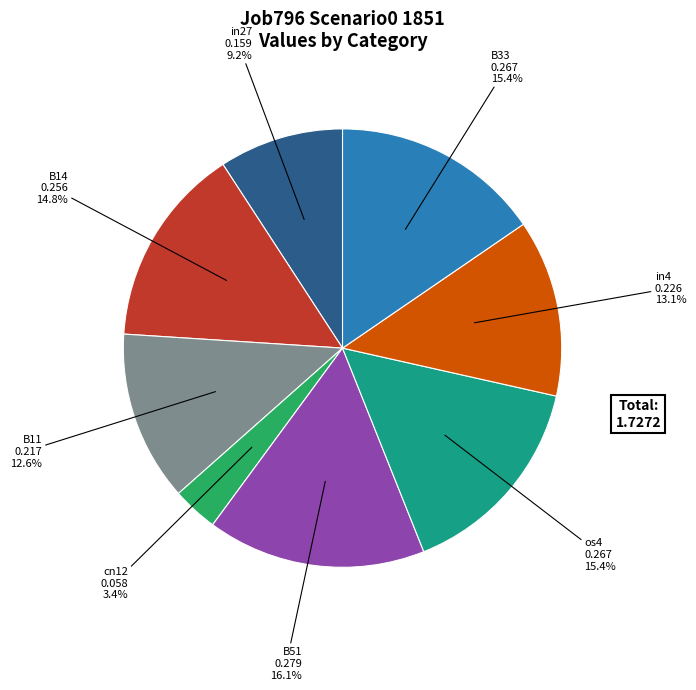

Is there any slice that represents more than half of the pie?

No